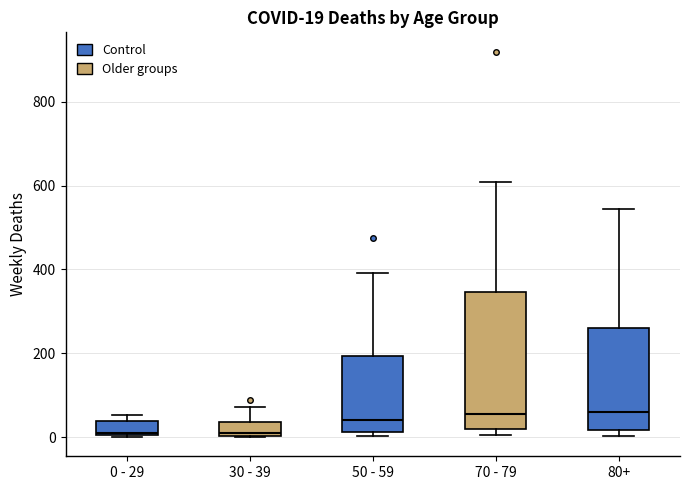

Comparing the boxes themselves (not the whiskers), which one is the tallest?

70 - 79